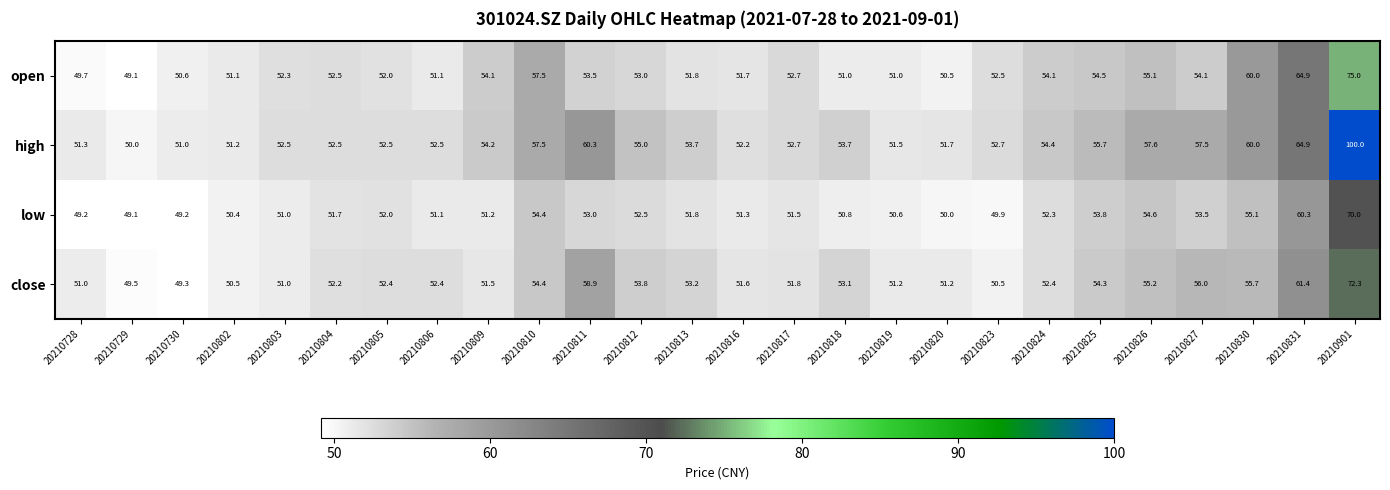

What is the total value across all series at 20210804?

208.9